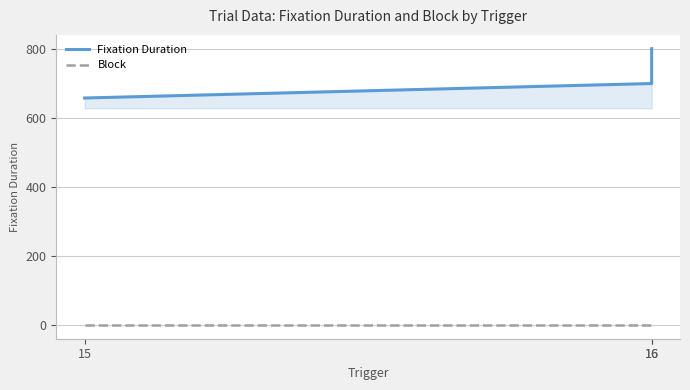

Is the value of Block at 16 greater than the value of Fixation Duration at 15?

No